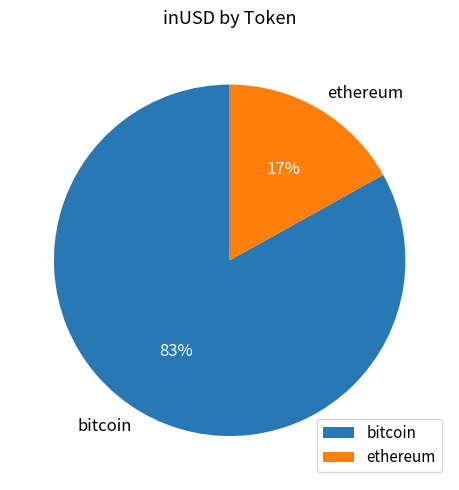

Rank the categories by value from highest to lowest.

bitcoin, ethereum